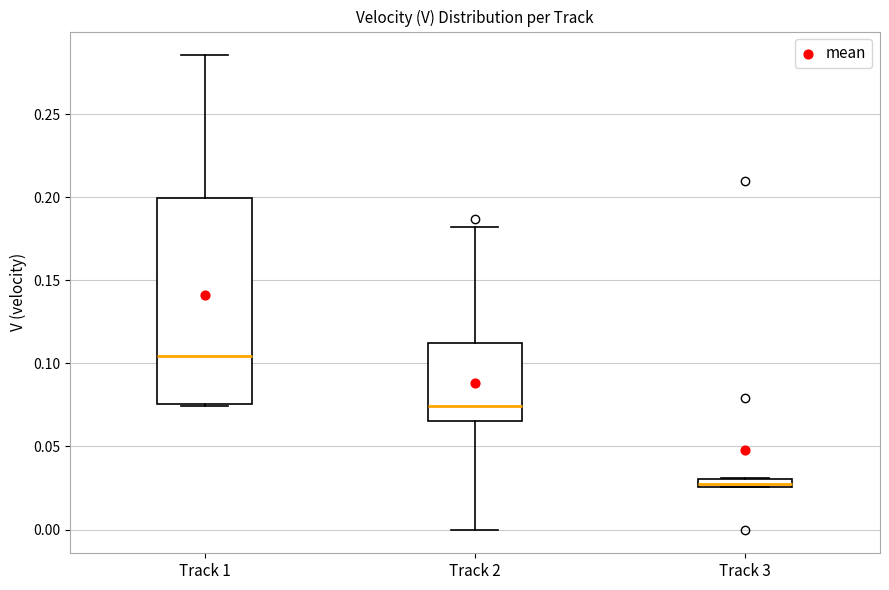

Where does the median line of the box for Track 2 sit on the y-axis? The values are not printed on the chart, so give them approximately, as read against the axis.

0.075